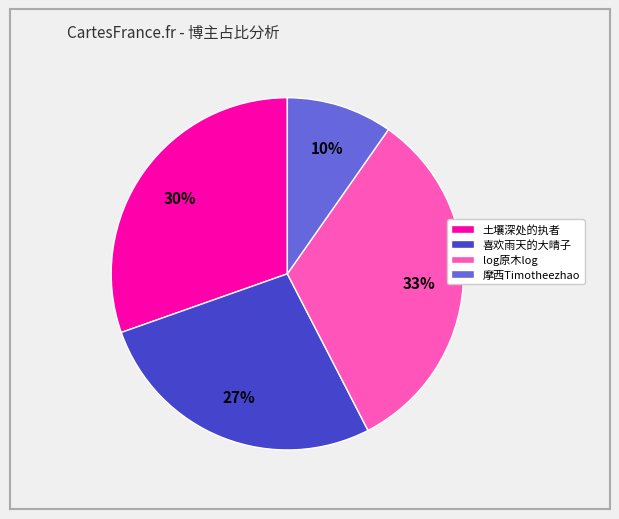

Is it true that 土壤深处的执者 is 30% of the pie?

True